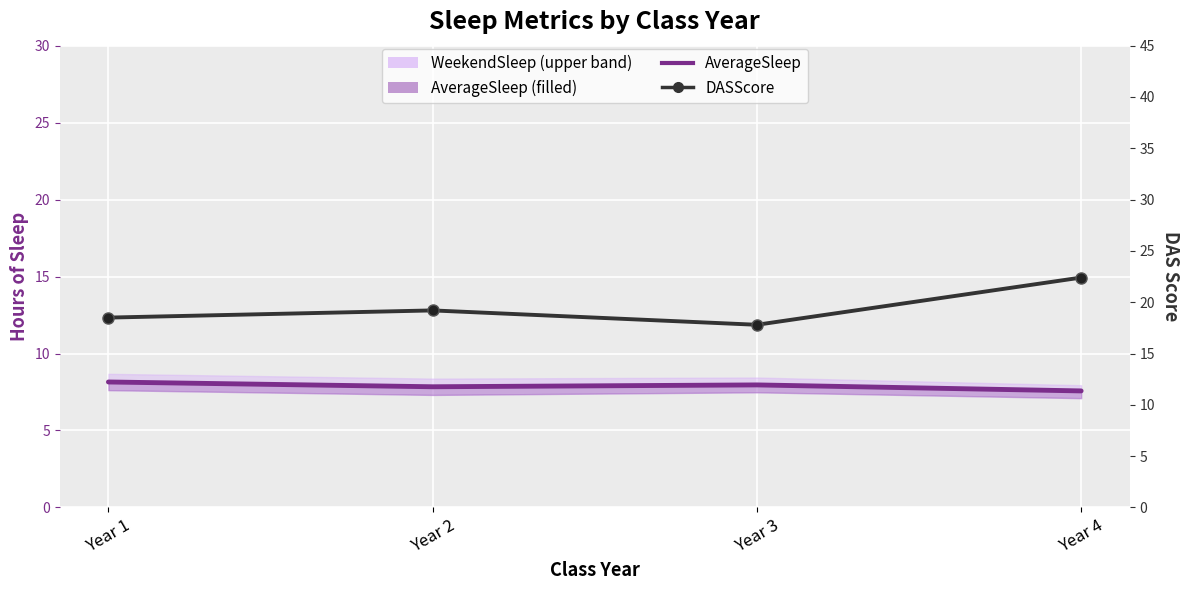

At which category is the sum across all series the highest?

Year 4